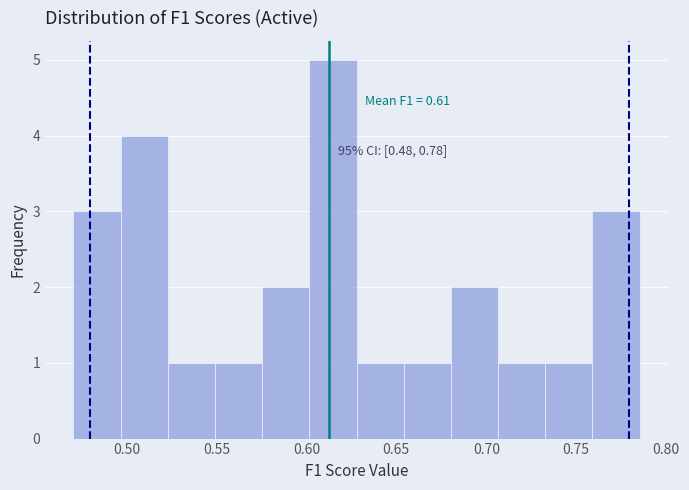

Over which range of the x-axis is the bar tallest?

0.600 to 0.630